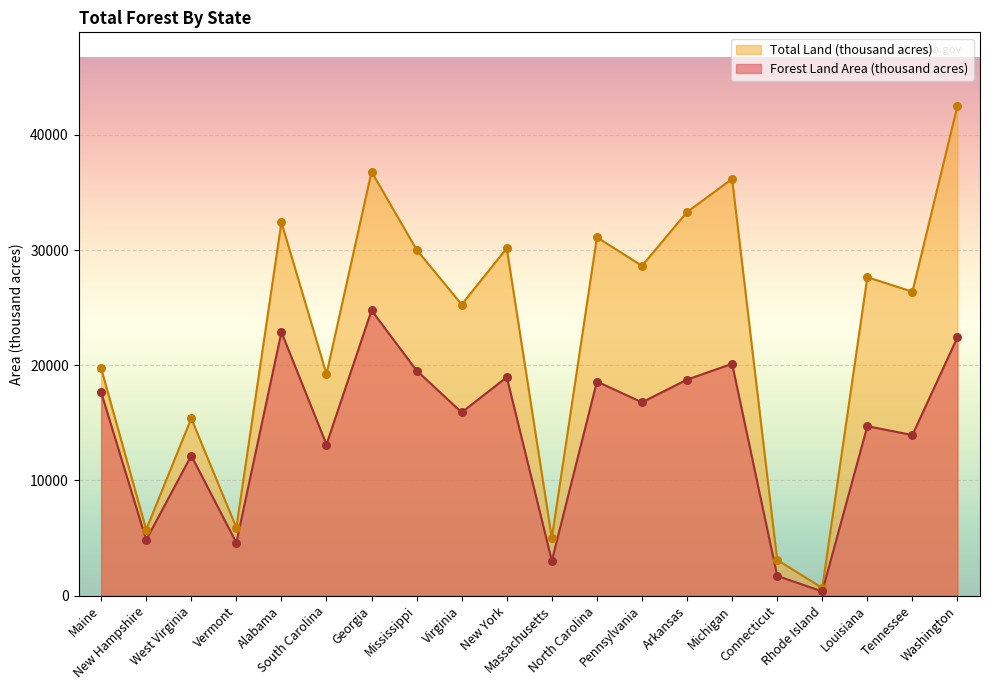

Which series contains the lowest Y value?

Forest Land Area (thousand acres)